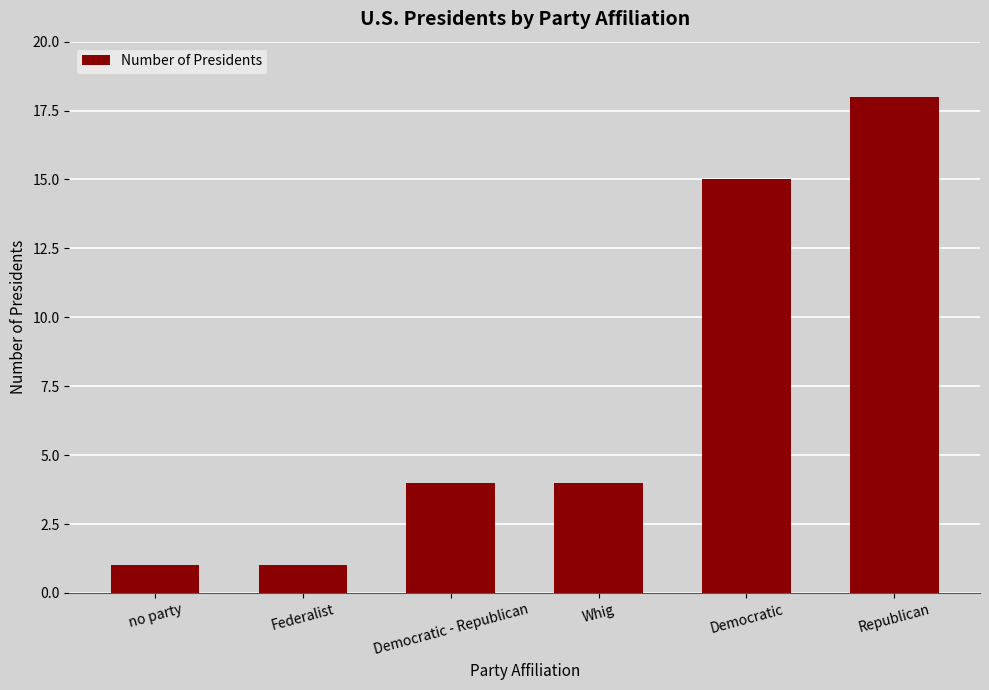

What is the sum of all values?

43